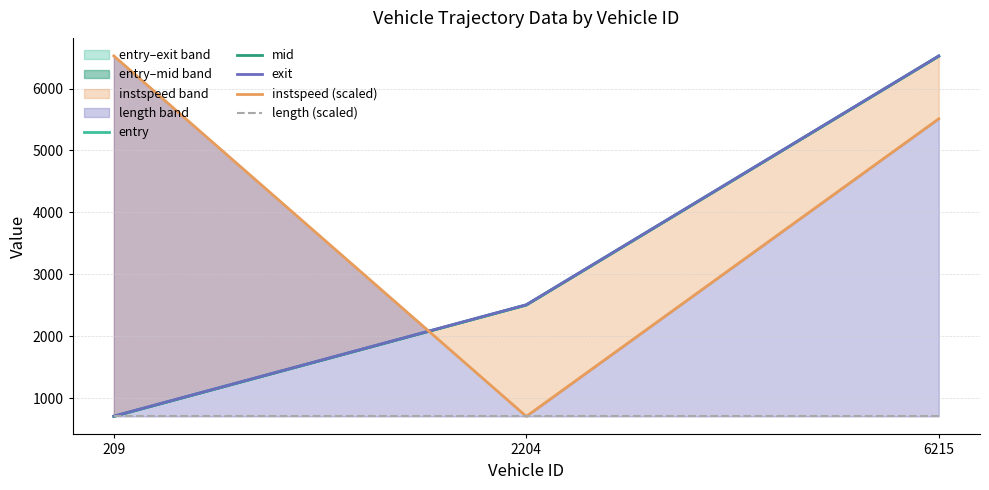

How many values in the entry series are below 2502?

1